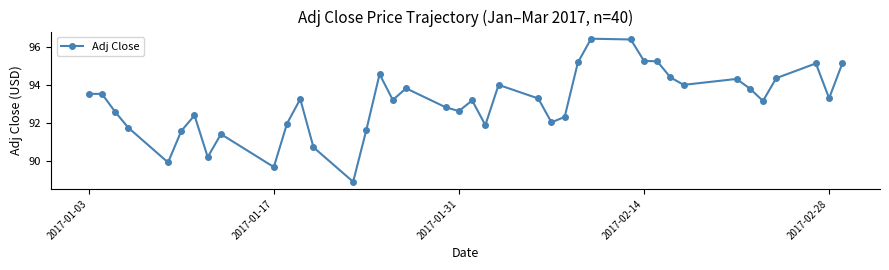

True or false: there are more than 0 points higher than both neighbors.

True